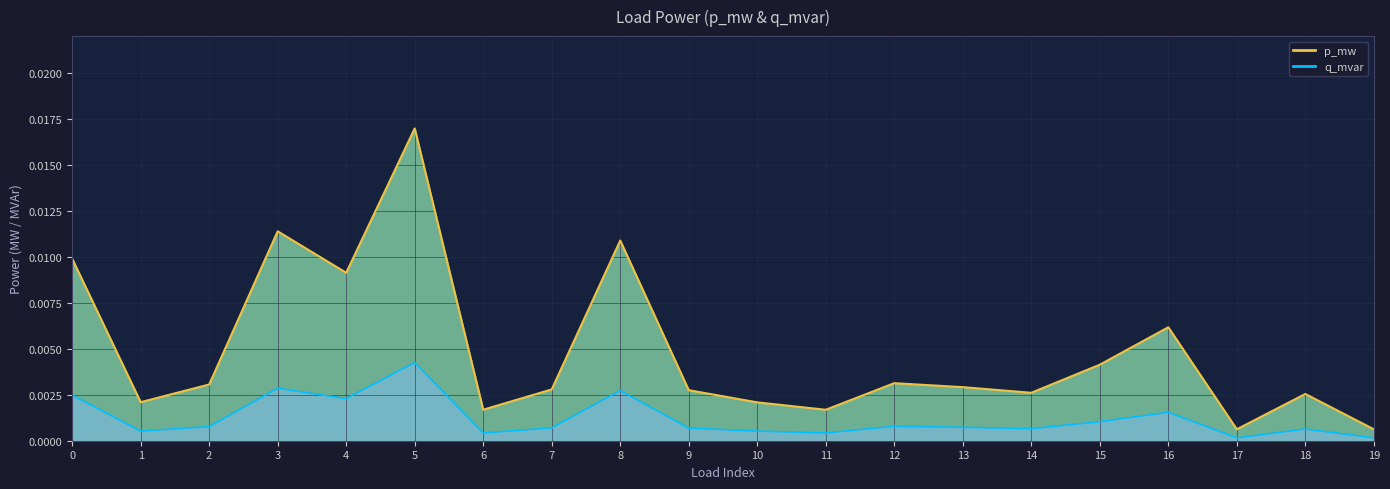

Which label corresponds to the smallest value in the chart?

17